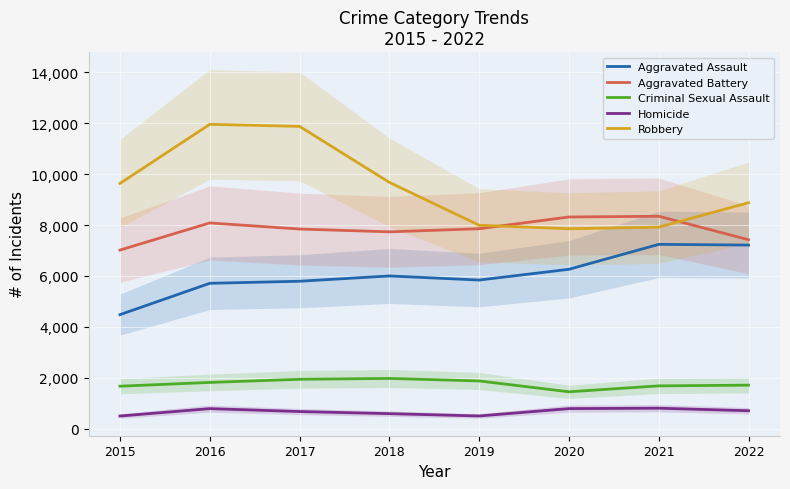

The Criminal Sexual Assault series shows 1939 at 2017. True or false?

True